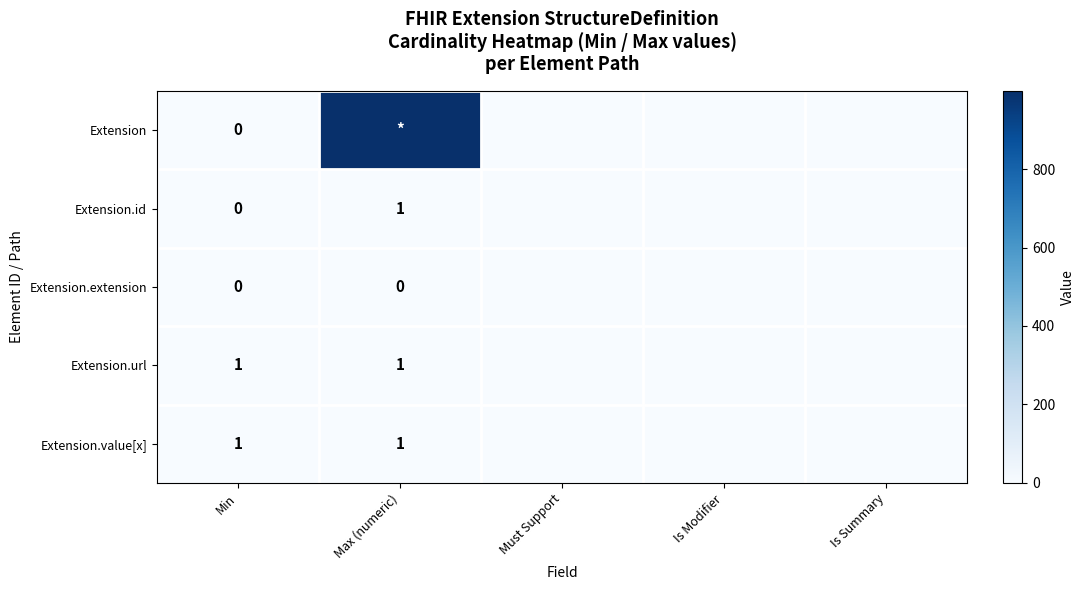

The Extension.url series shows 1 at Max (numeric). True or false?

True